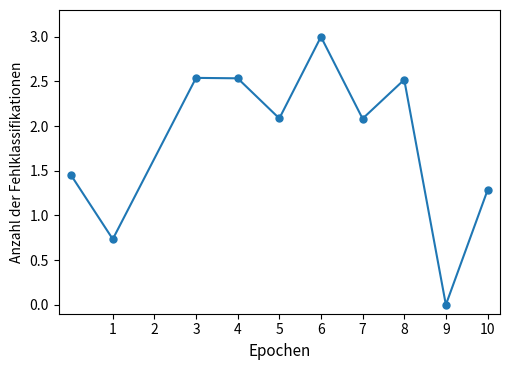

What is the average value?

1.8